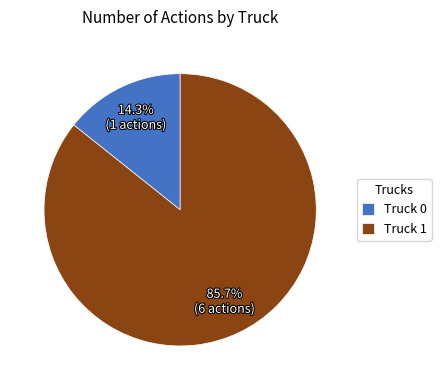

To the nearest percent, what is the combined percentage of Truck 0 and Truck 1?

100%